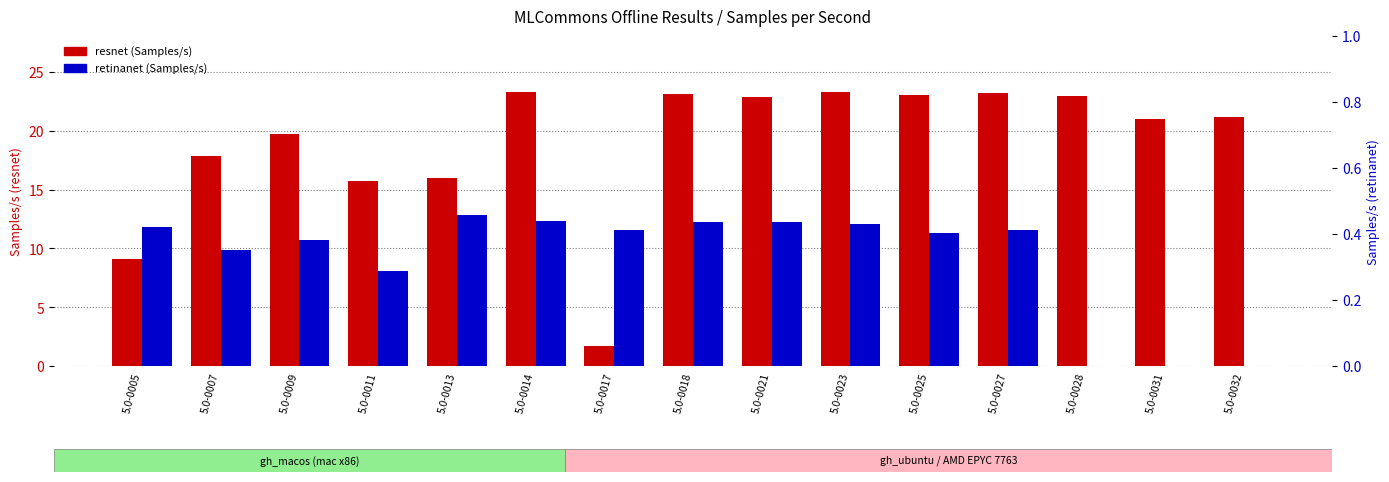

What are all the series names shown in the legend?

resnet (Samples/s), retinanet (Samples/s)